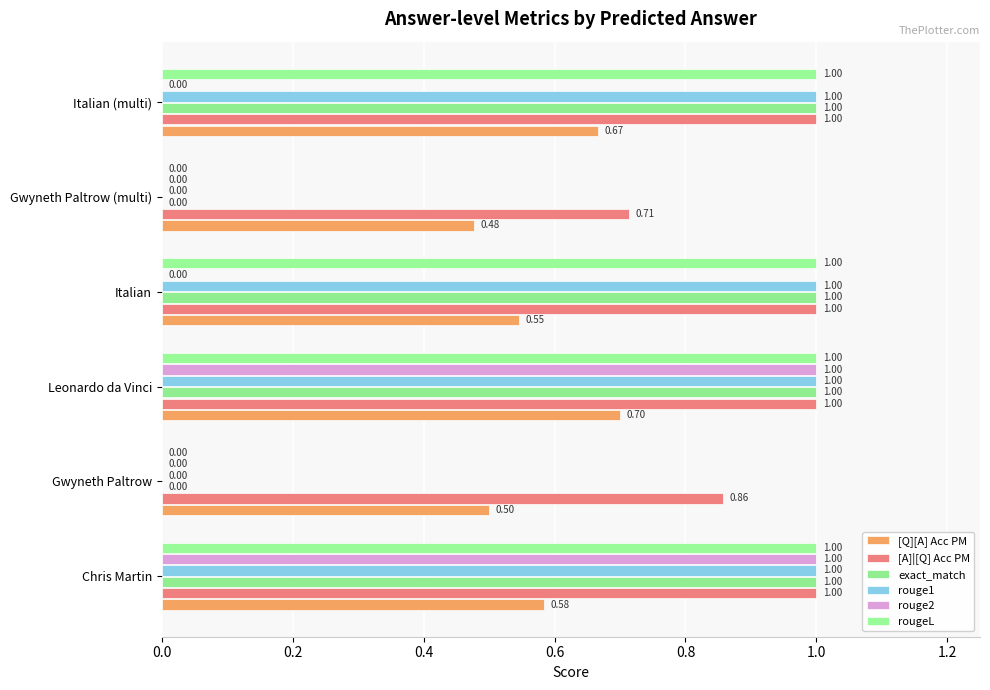

How many categories are shown in the chart?

6